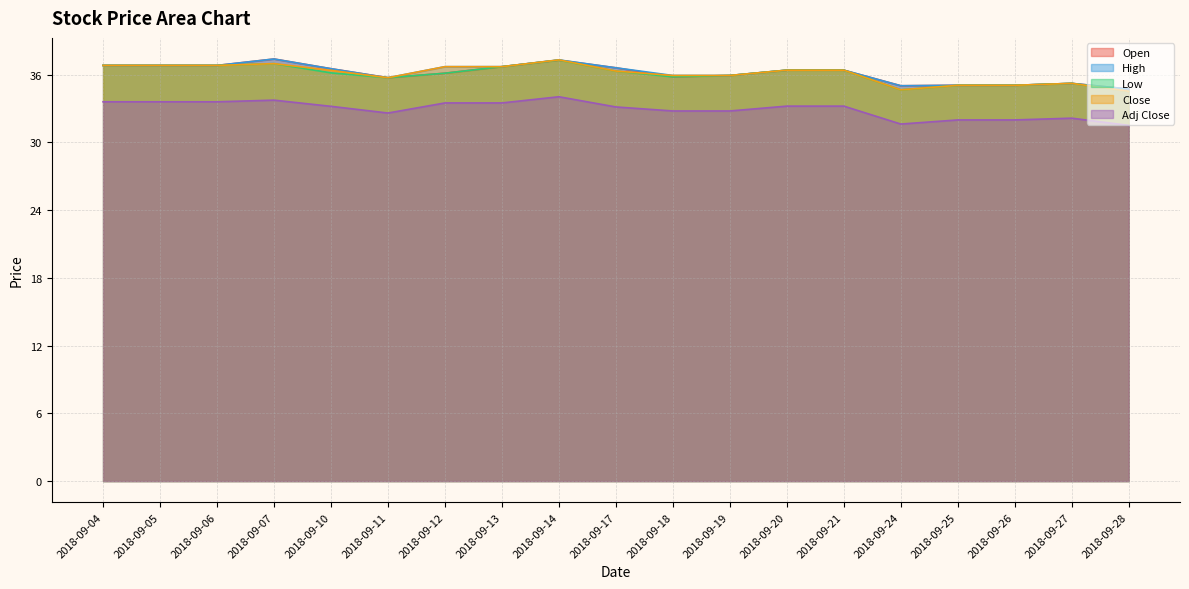

What is the total value across all series at 2018-09-12?

179.2